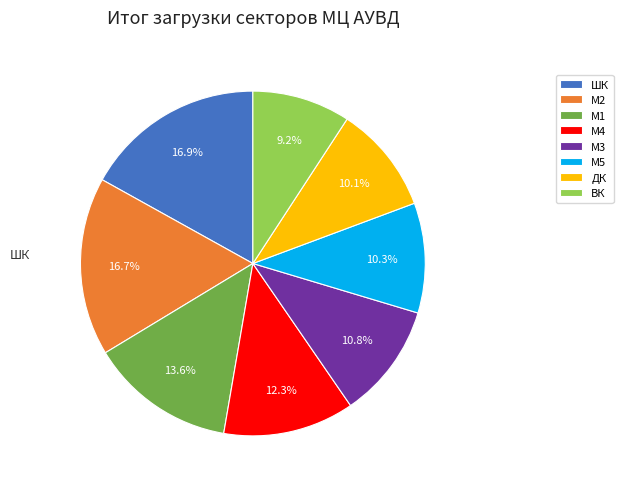

To the nearest percent, what portion does М3 represent?

11%